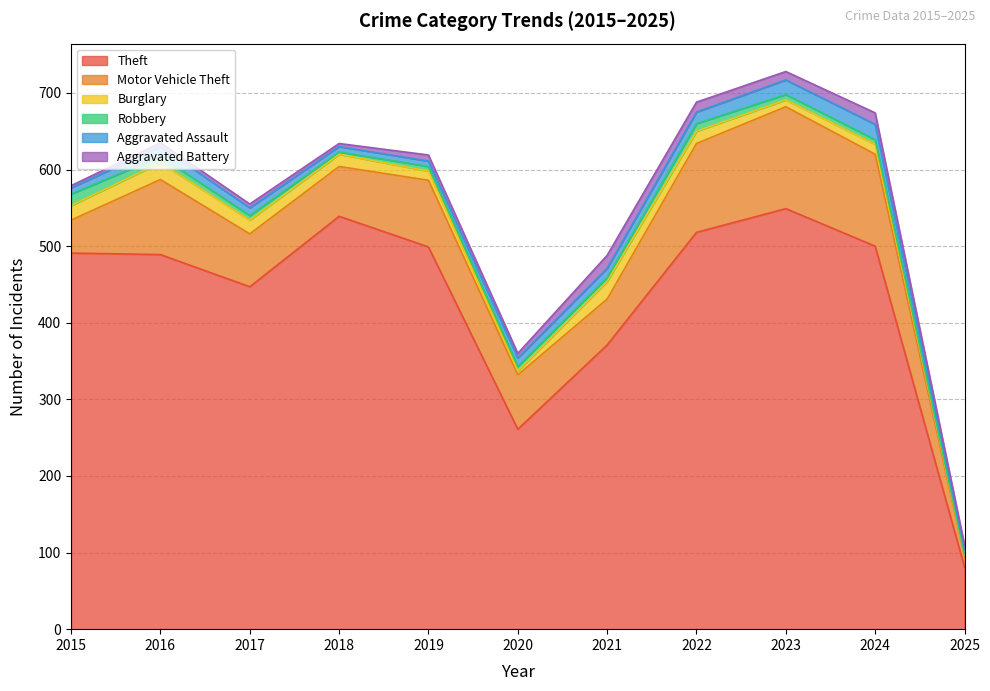

How many data points in Motor Vehicle Theft are above 71?

5